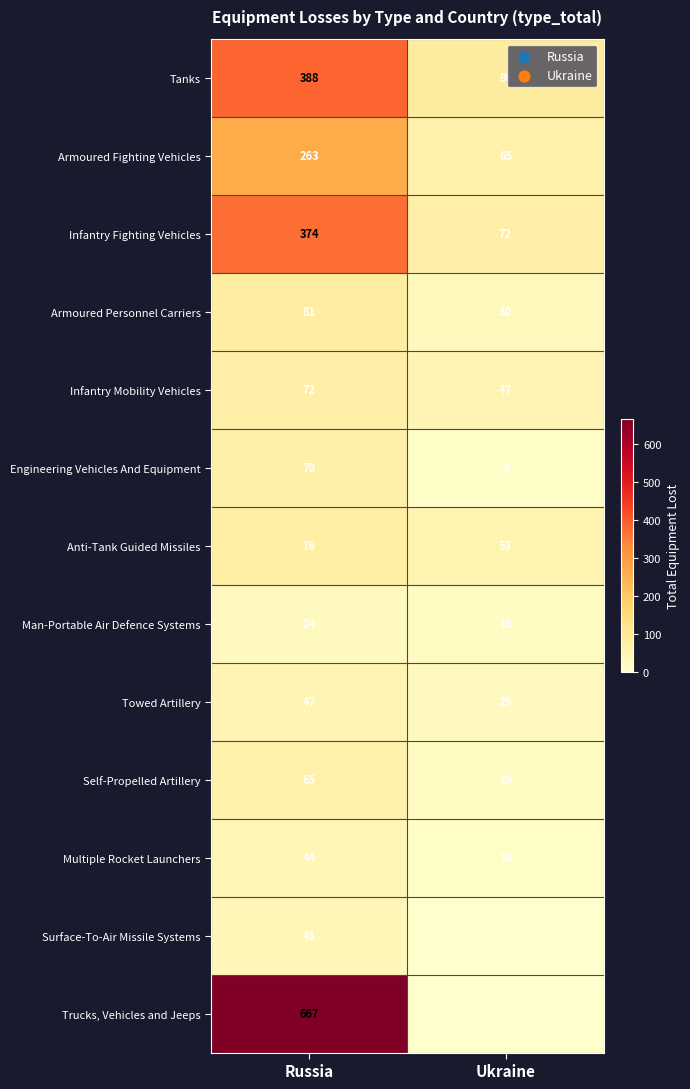

At Russia, list the series in order from largest to smallest.

Trucks, Vehicles and Jeeps, Tanks, Infantry Fighting Vehicles, Armoured Fighting Vehicles, Armoured Personnel Carriers, Anti-Tank Guided Missiles, Infantry Mobility Vehicles, Engineering Vehicles And Equipment, Self-Propelled Artillery, Towed Artillery, Multiple Rocket Launchers, Surface-To-Air Missile Systems, Man-Portable Air Defence Systems